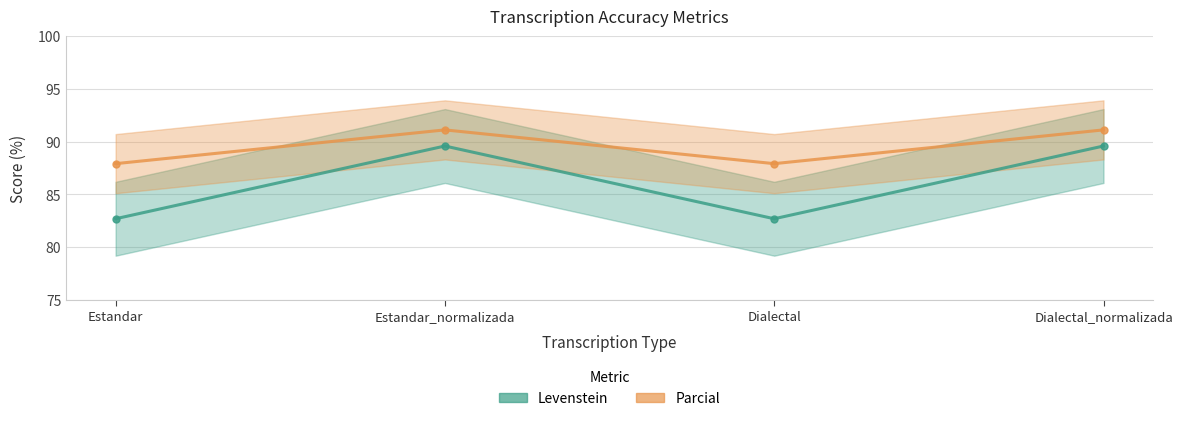

Reading left to right, transcribe all the data shown in this chart.

Levenstein: Estandar=82.7	Estandar_normalizada=89.6	Dialectal=82.7	Dialectal_normalizada=89.6
Parcial: Estandar=87.9	Estandar_normalizada=91.1	Dialectal=87.9	Dialectal_normalizada=91.1